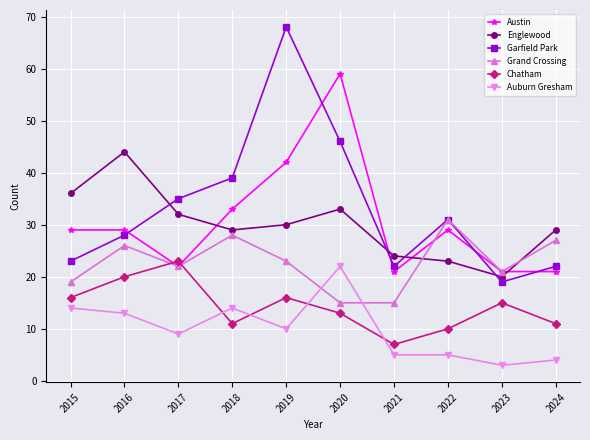

Reading right to left, list all the values displayed in this chart.

Austin: 2024=21	2023=21	2022=29	2021=21	2020=59	2019=42	2018=33	2017=22	2016=29	2015=29
Englewood: 2024=29	2023=20	2022=23	2021=24	2020=33	2019=30	2018=29	2017=32	2016=44	2015=36
Garfield Park: 2024=22	2023=19	2022=31	2021=22	2020=46	2019=68	2018=39	2017=35	2016=28	2015=23
Grand Crossing: 2024=27	2023=21	2022=31	2021=15	2020=15	2019=23	2018=28	2017=22	2016=26	2015=19
Chatham: 2024=11	2023=15	2022=10	2021=7	2020=13	2019=16	2018=11	2017=23	2016=20	2015=16
Auburn Gresham: 2024=4	2023=3	2022=5	2021=5	2020=22	2019=10	2018=14	2017=9	2016=13	2015=14